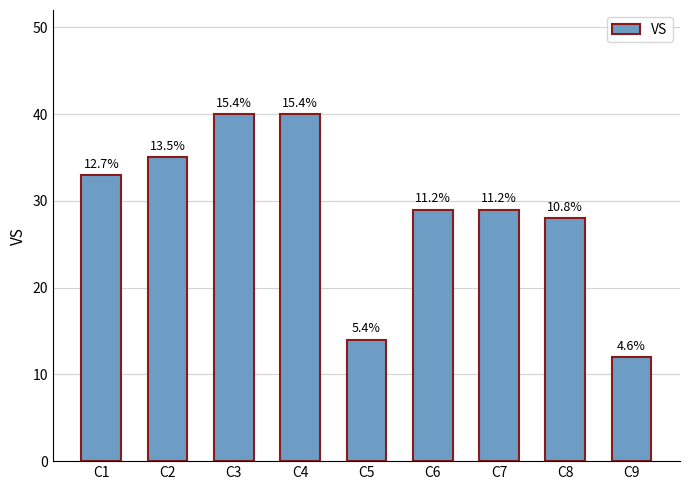

True or false: the data shows 29 at C7.

True